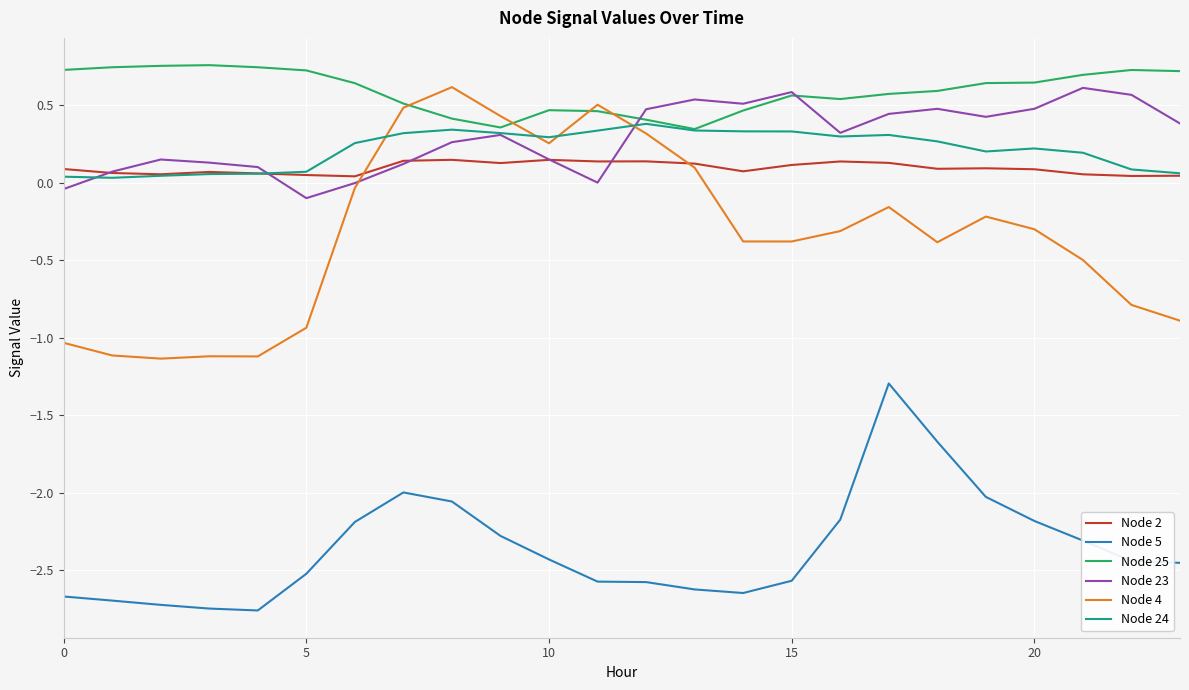

True or false: Node 25 and Node 2 cross at least once.

False